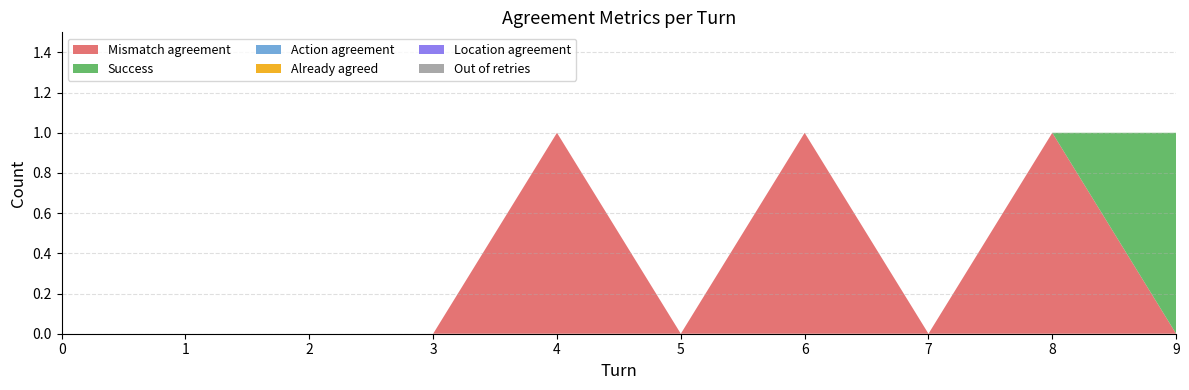

True or false: Out of retries has more than 0 points higher than both neighbors.

False